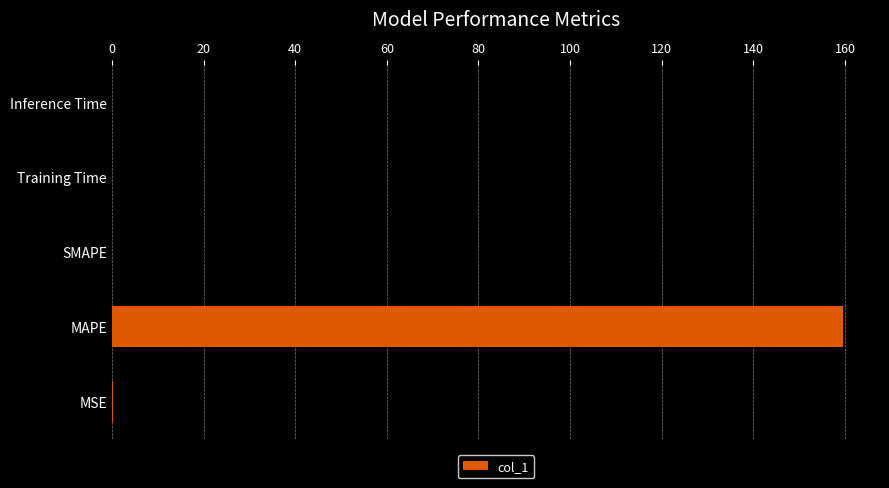

The value at Training Time is 0.0. True or false?

True